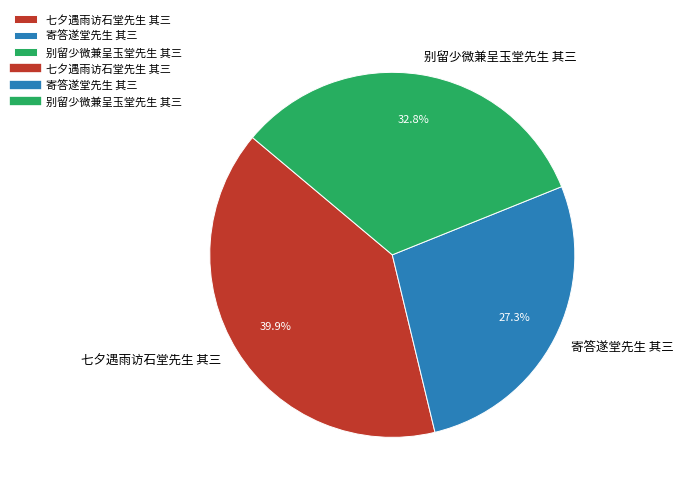

Which has a higher value, 寄答遂堂先生 其三 or 七夕遇雨访石堂先生 其三?

七夕遇雨访石堂先生 其三